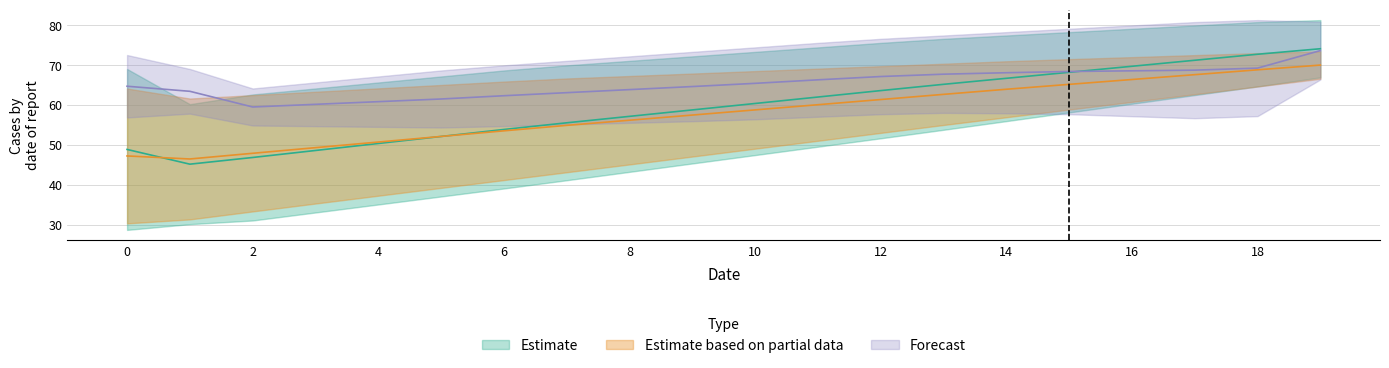

What is the value of the Forecast_upper point at the 16th from the left?

79.1